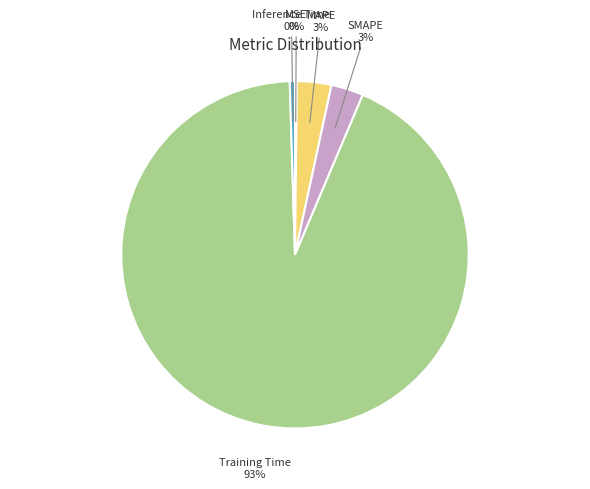

Which has a higher value, MAPE or Inference Time?

MAPE